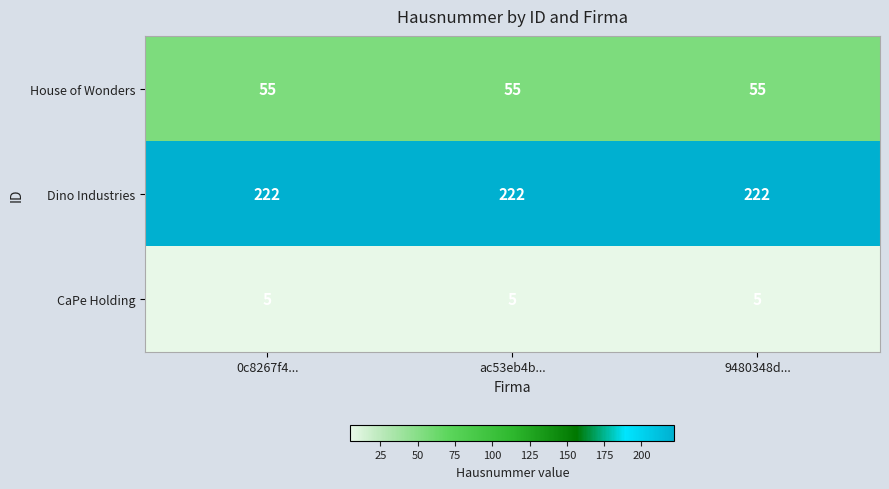

What is the difference between the highest and lowest values at 0c8267f4...?

217